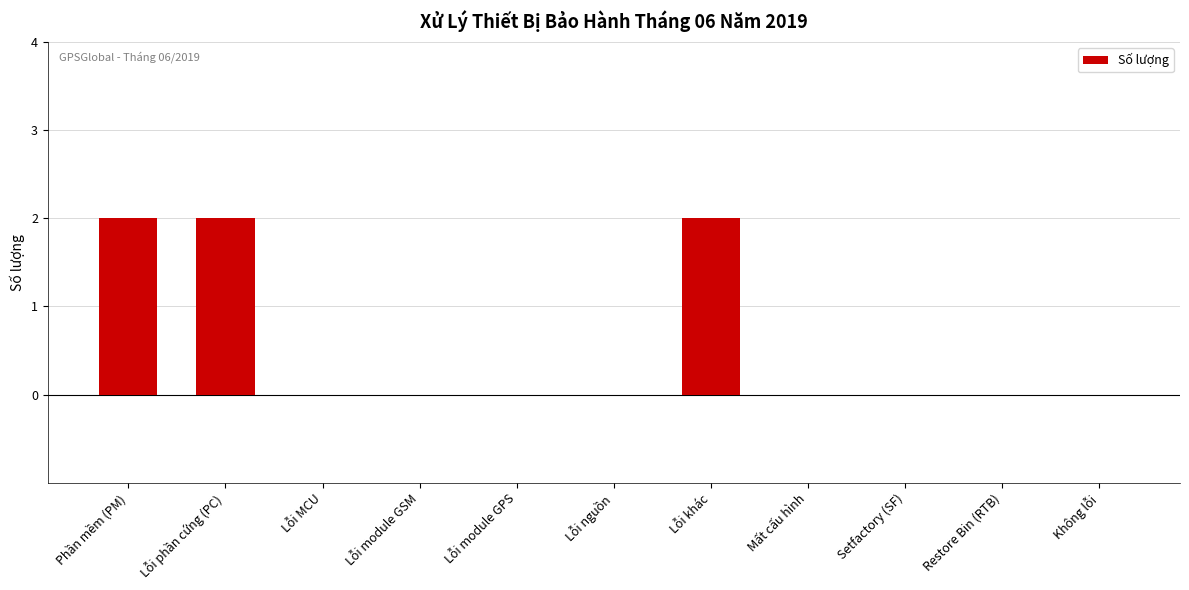

The chart shows a value of 0 at Restore Bin (RTB). True or false?

True